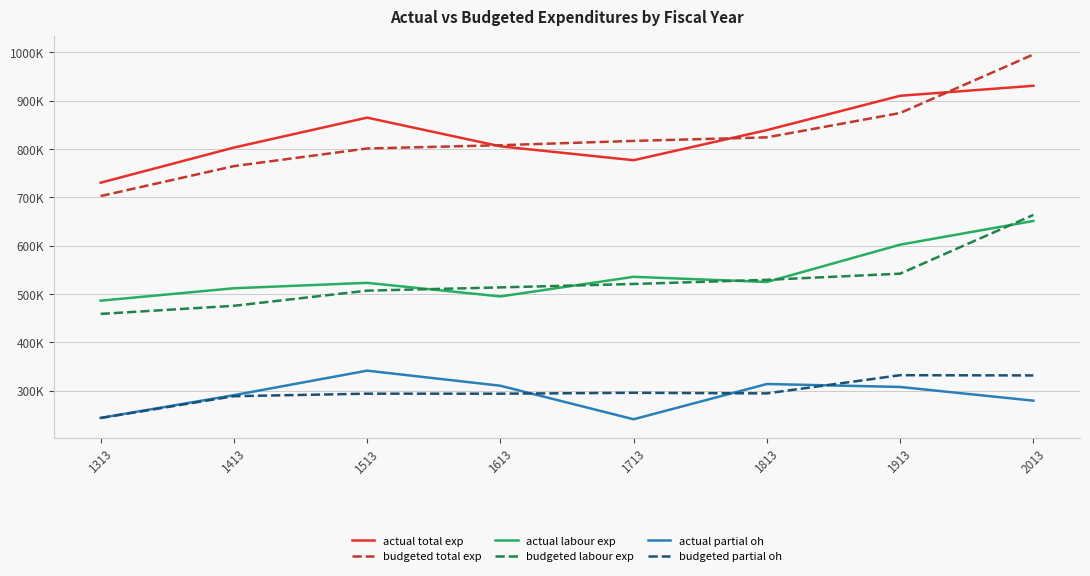

Reading right to left, what are all the values shown in this chart?

actual total exp: 2013=930654.5	1913=909981.7	1813=838982.9	1713=776746.2	1613=805475.3	1513=864793.9	1413=802872.0	1313=730216.9
budgeted total exp: 2013=995347.0	1913=874334.0	1813=823987.0	1713=816680.0	1613=807744.0	1513=801004.0	1413=764507.0	1313=702616.0
actual labour exp: 2013=651107.0	1913=602076.0	1813=524976.0	1713=535658.0	1613=495047.0	1513=523182.0	1413=511987.0	1313=486305.2
budgeted labour exp: 2013=663620.0	1913=542133.0	1813=529387.0	1713=520846.0	1613=513742.0	1513=507002.0	1413=475706.0	1313=458951.0
actual partial oh: 2013=279547.5	1913=307905.7	1813=314006.9	1713=241088.2	1613=310428.3	1513=341611.9	1413=290885.0	1313=243911.8
budgeted partial oh: 2013=331727.0	1913=332201.0	1813=294600.0	1713=295834.0	1613=294002.0	1513=294002.0	1413=288801.0	1313=243665.0